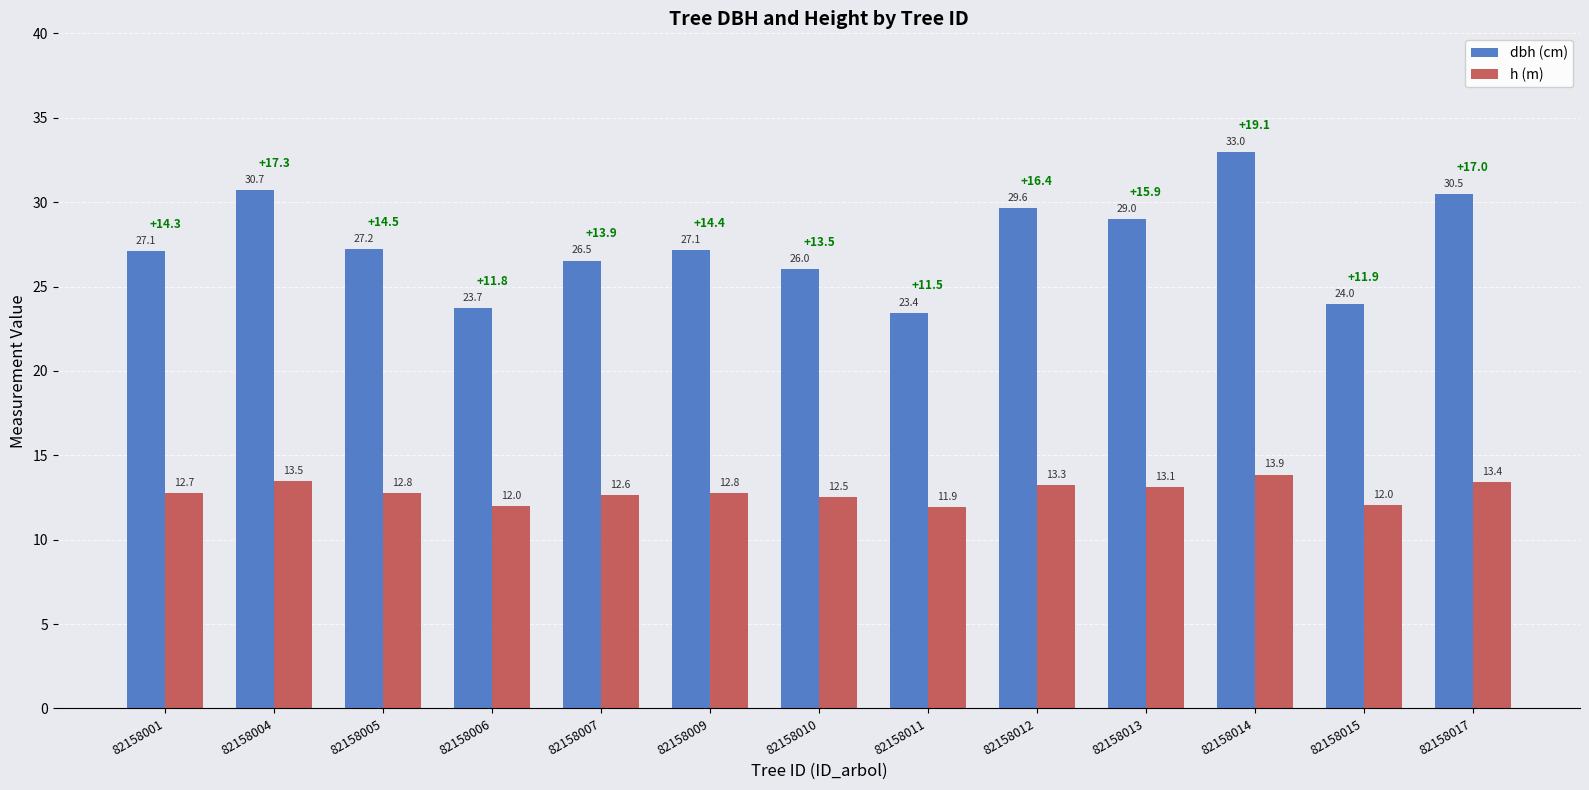

At 82158010, list the series in order from smallest to largest.

h (m), dbh (cm)